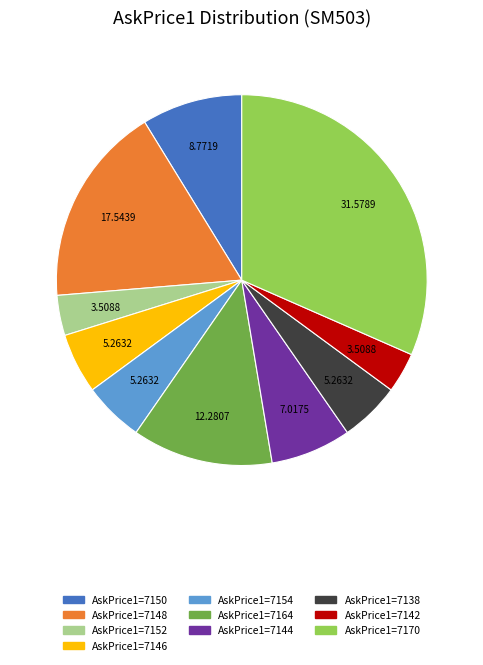

What is the ratio of the value at AskPrice1=7154 to the value at AskPrice1=7152?

1.5